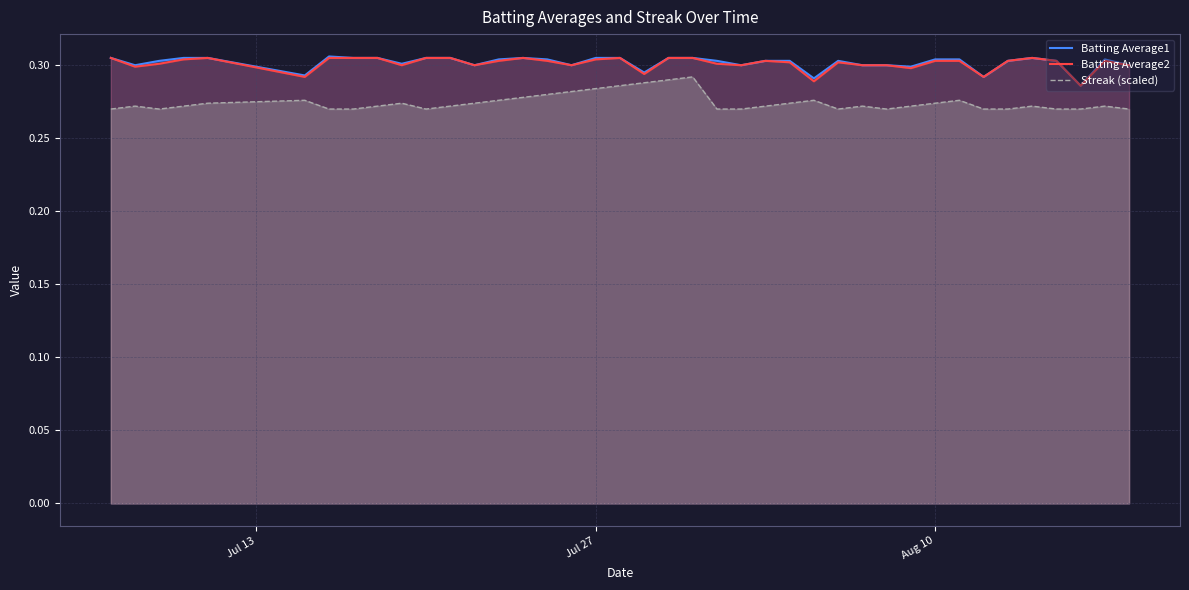

True or false: Batting Average2 and Batting Average1 cross at least once.

False